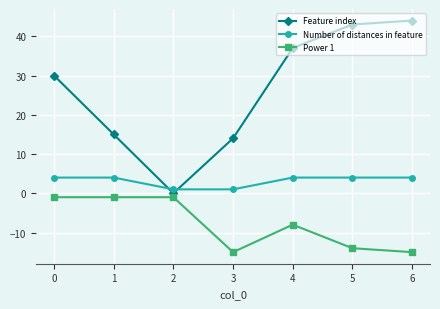

What is the spread (max minus min) of values at 1?

16